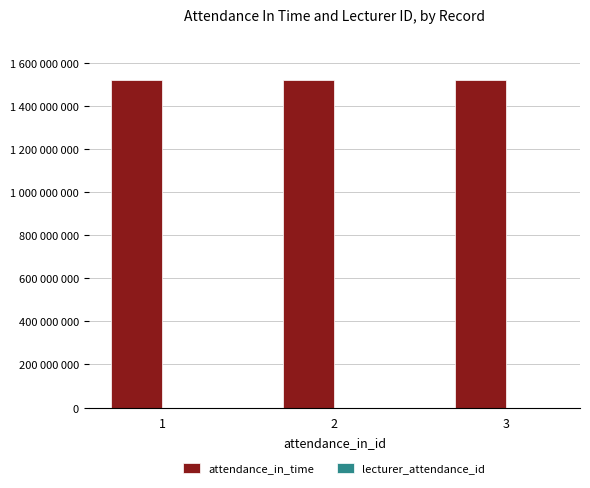

Where does the attendance_in_time series first go above 1518066900?

3